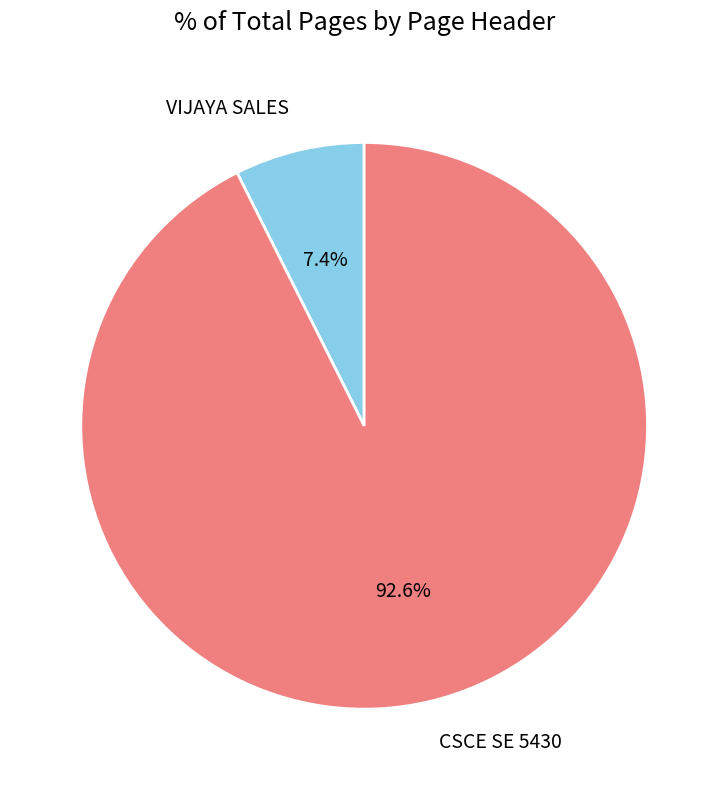

What is the largest slice in the pie chart?

CSCE SE 5430